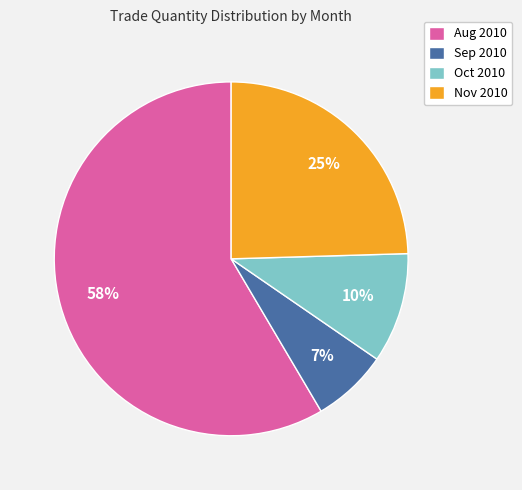

Which slice is the largest?

Aug 2010